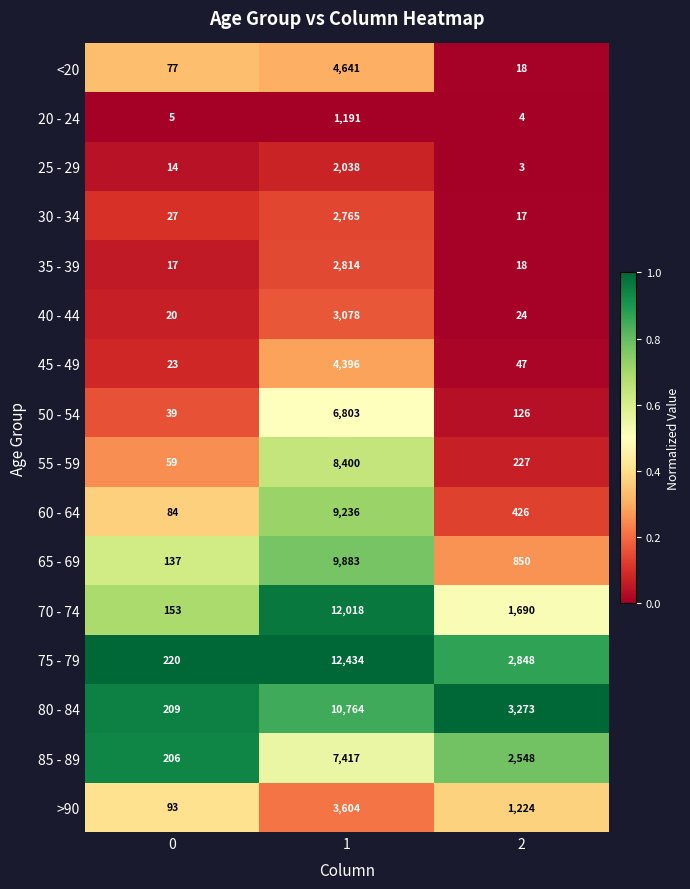

What is the sum of all 85 - 89 values?

10171